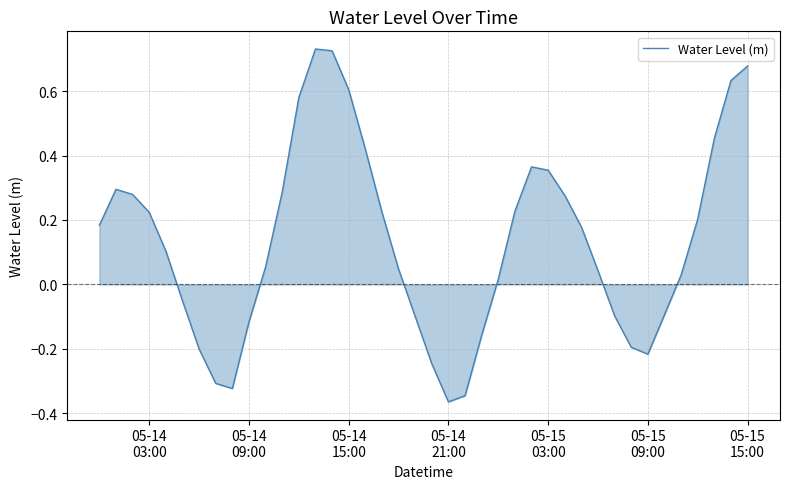

What is the difference between the maximum and minimum values?

1.1